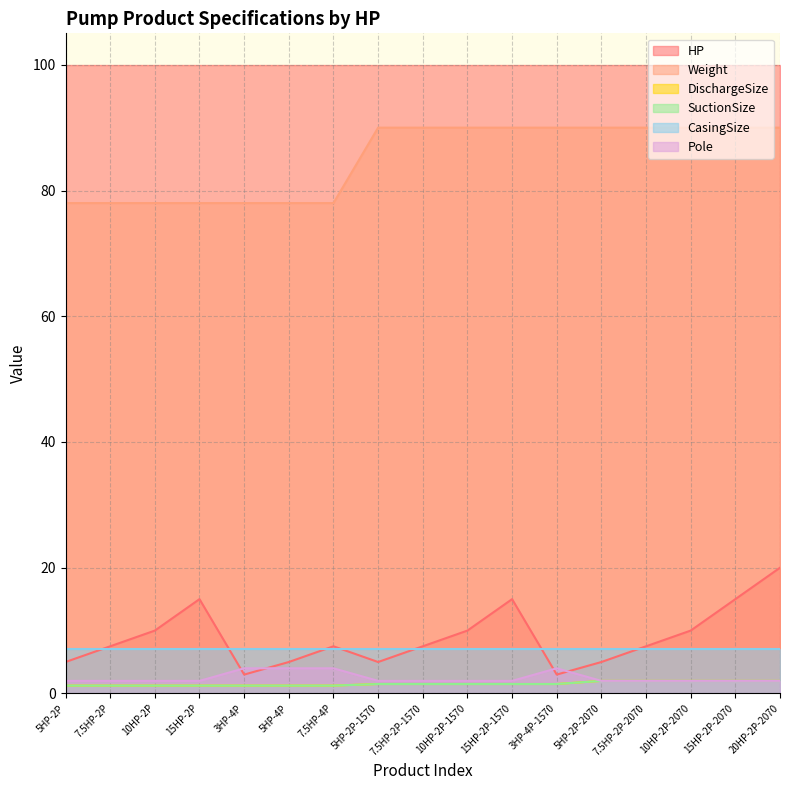

What position from the right is 5HP-4P?

12